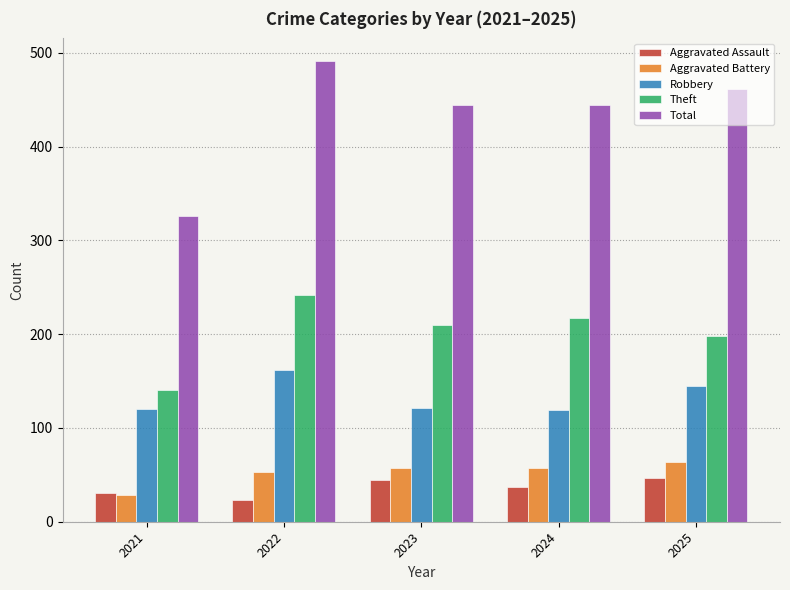

At how many categories does at least one series exceed 200?

5